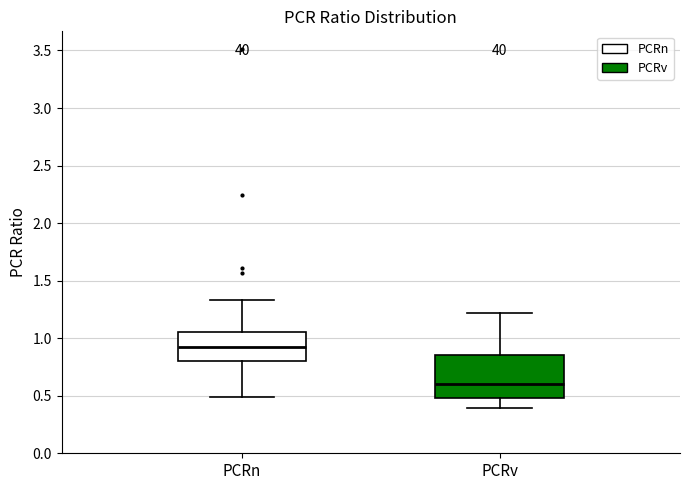

Which box is the tallest, from its lower edge to its upper edge?

PCRv